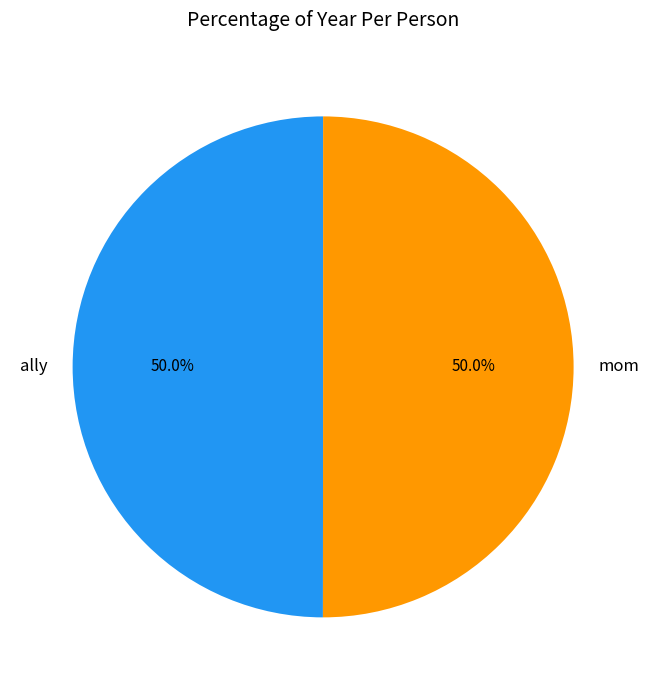

To the nearest percent, what percentage of the pie is mom?

50%